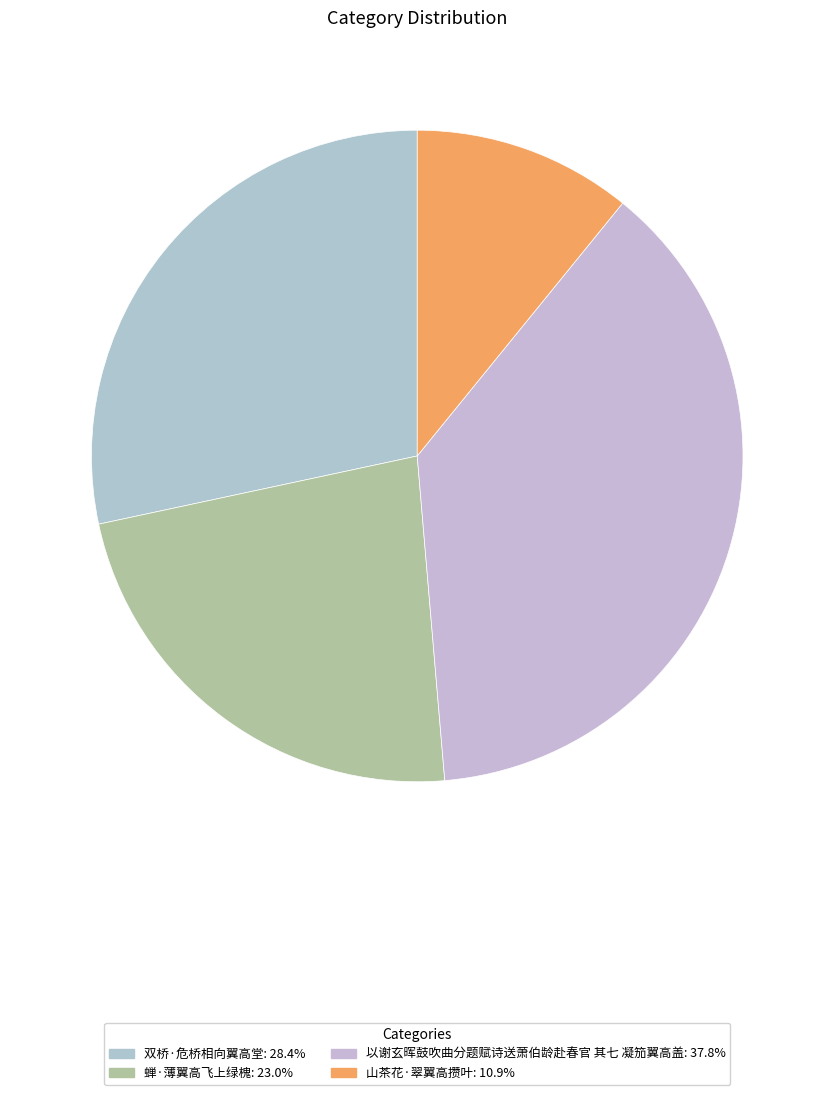

Does 山茶花·翠翼高攒叶 represent more than half of the total?

No